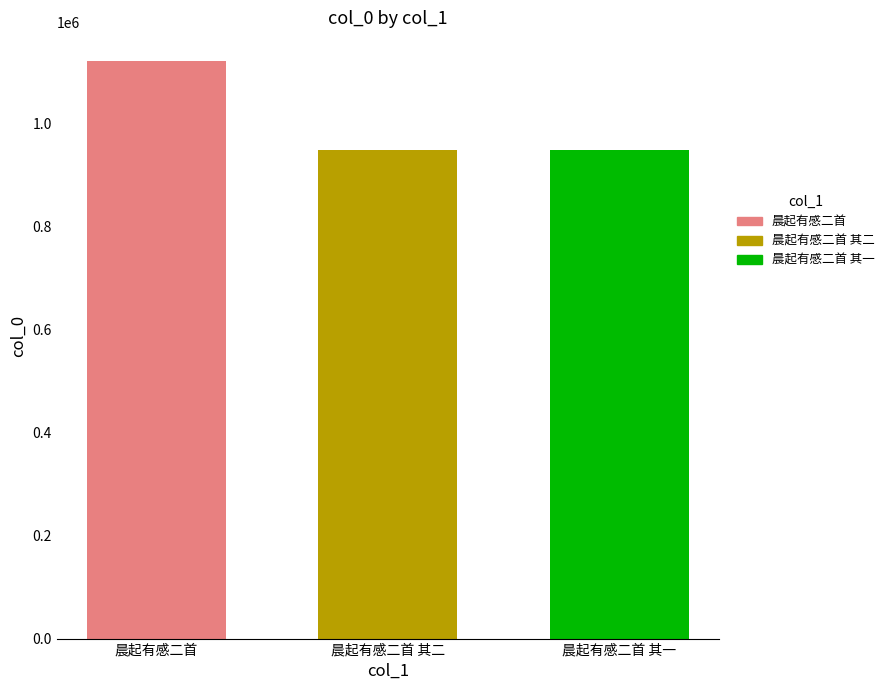

What is the value of the 1st bar from the left?

1120369